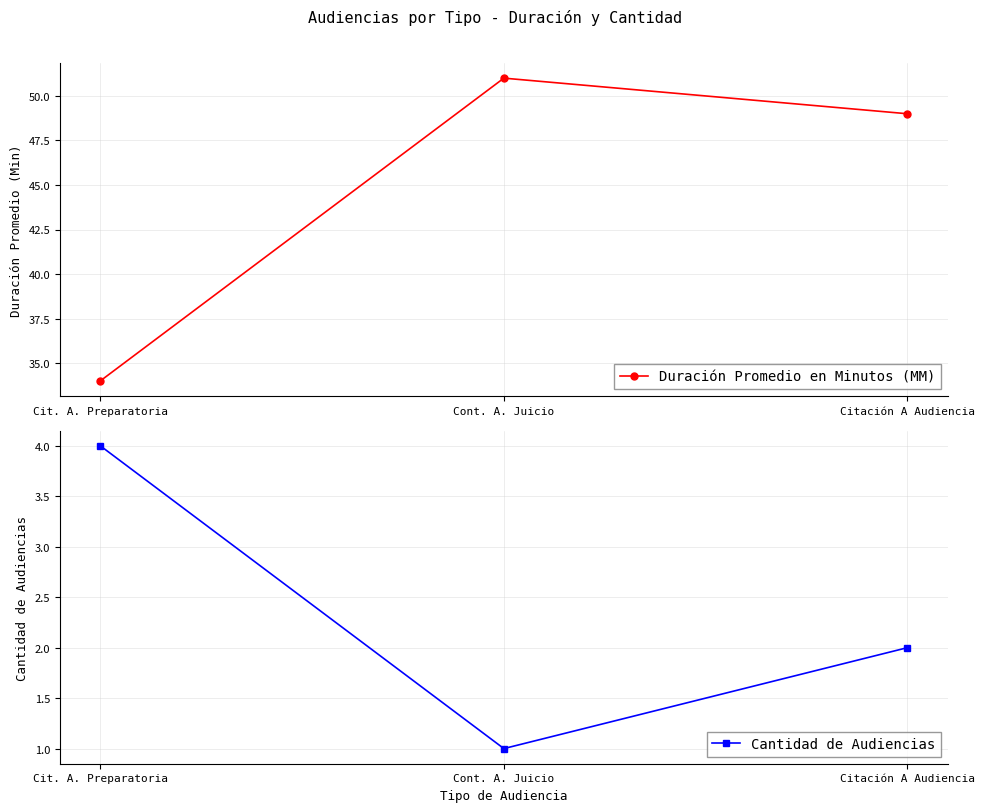

Where is Cantidad de Audiencias nearest to the value 2?

Citación A Audiencia